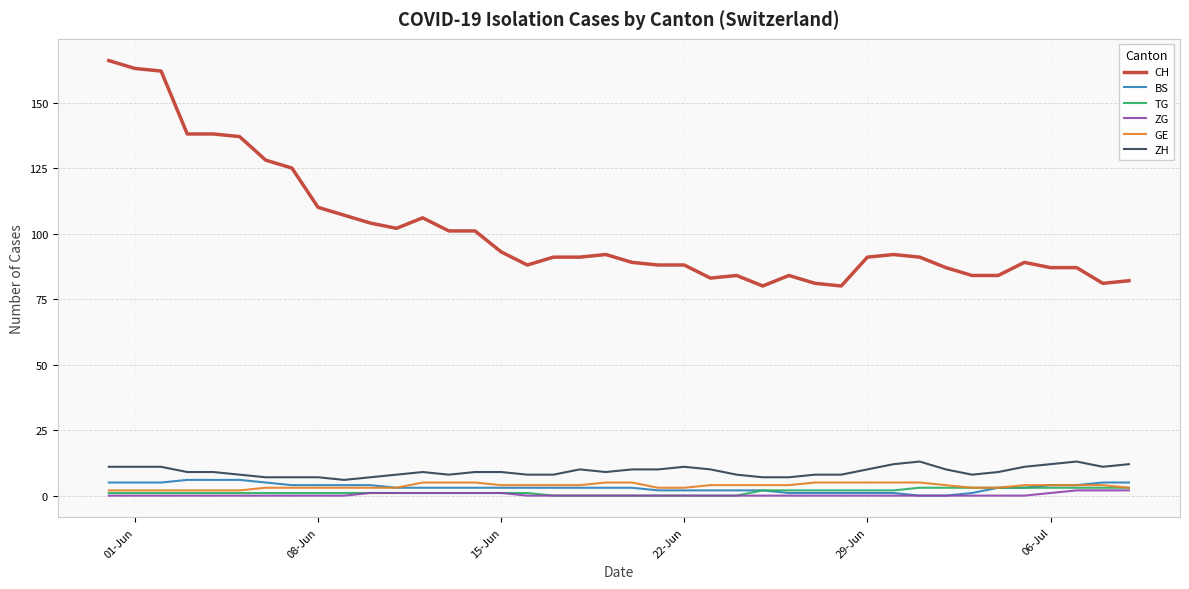

What is the maximum value shown in the chart?

166